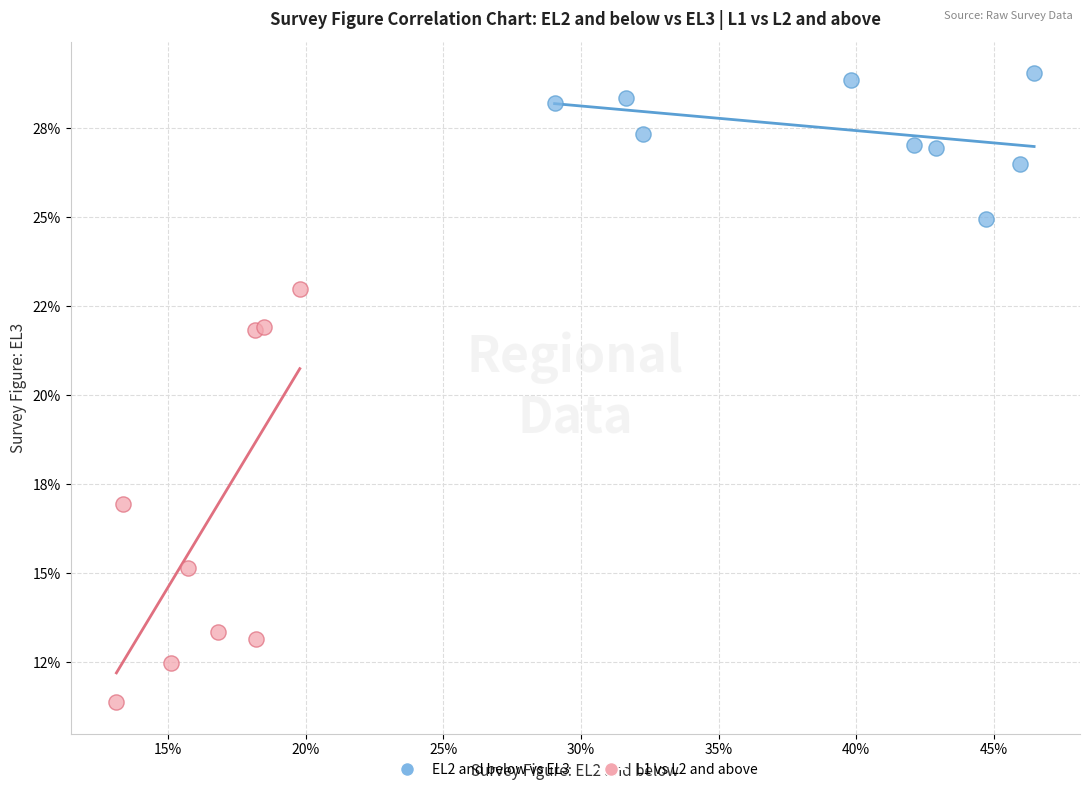

Which series has the largest Y range (max minus min)?

L1 vs L2 and above